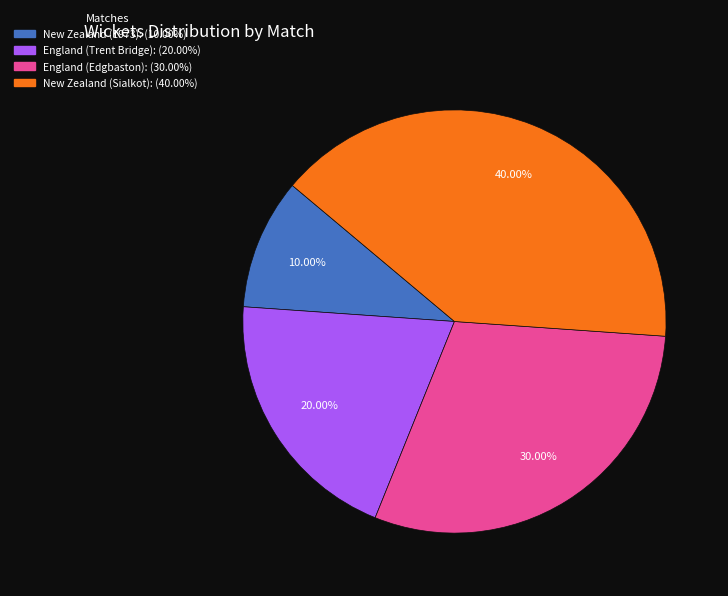

What percentage is the New Zealand (1973) slice, to the nearest percent?

10%